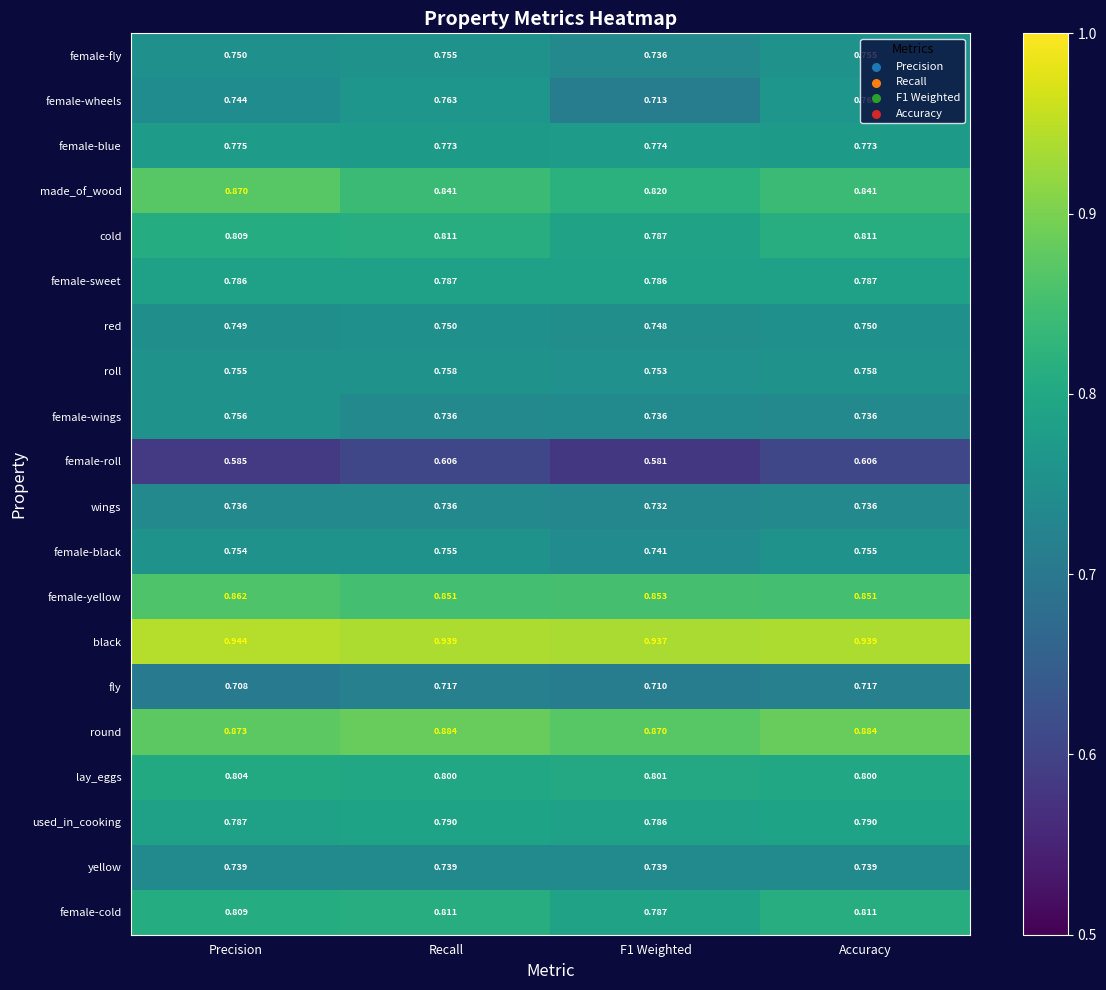

At which label does female-yellow reach its peak?

Precision